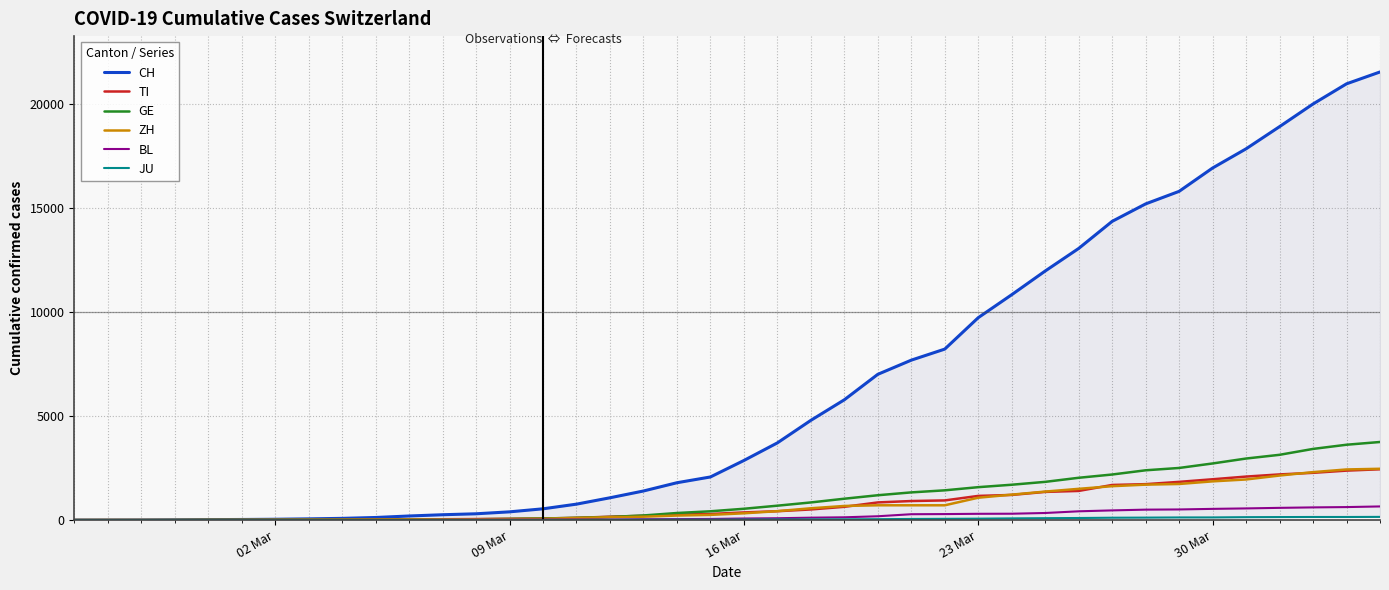

At how many categories does at least one series exceed 3683?

19